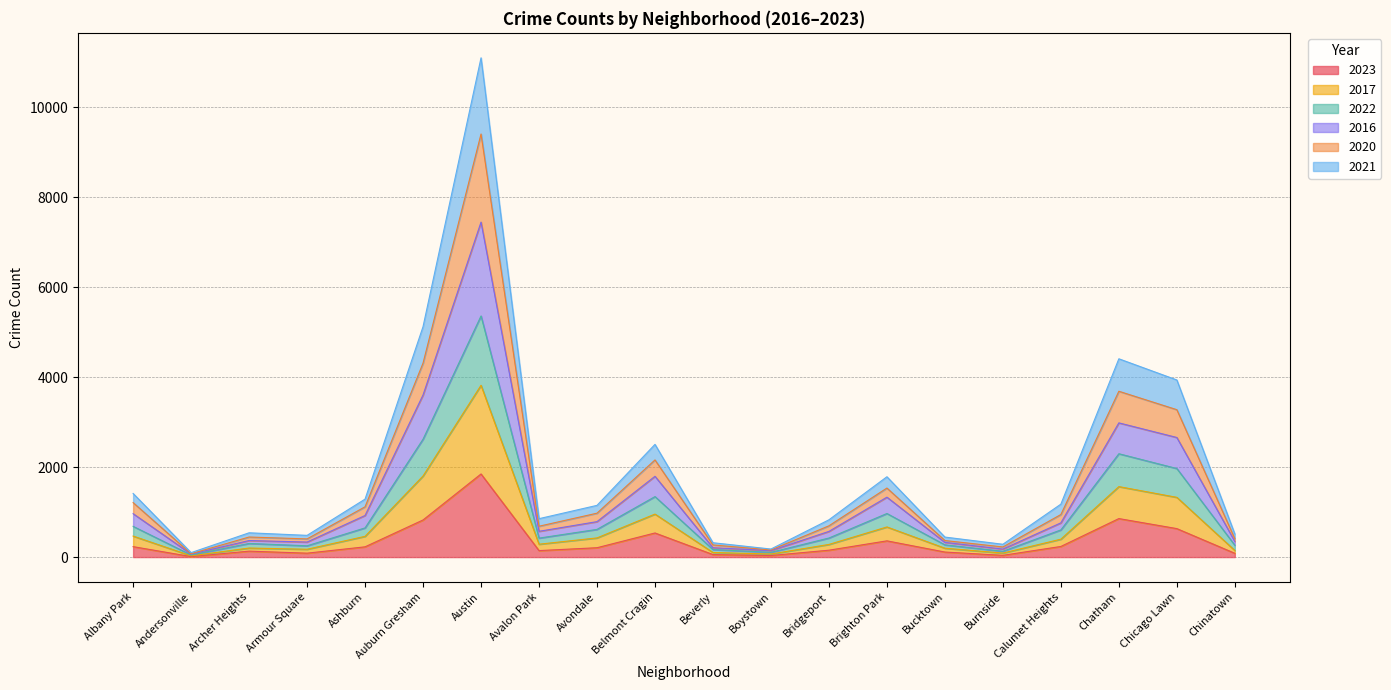

What position from the right is Bucktown?

6